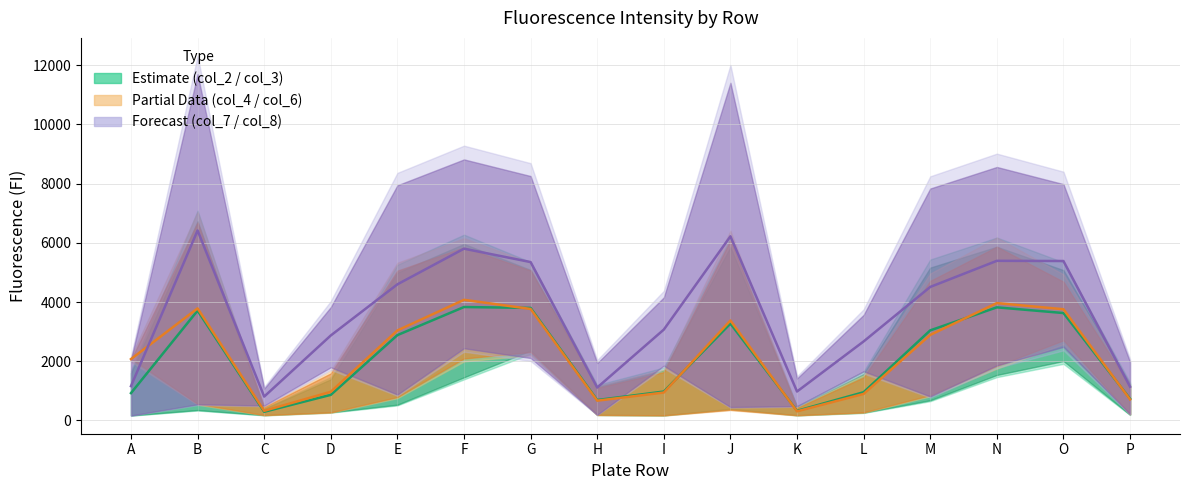

What is the maximum value shown in the chart?

6414.5